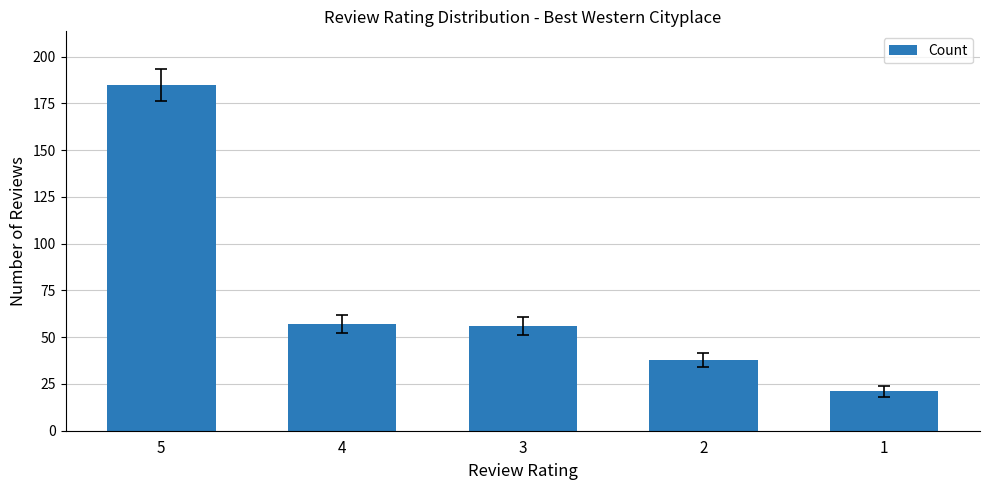

What is the value of the 4th bar from the left?

38